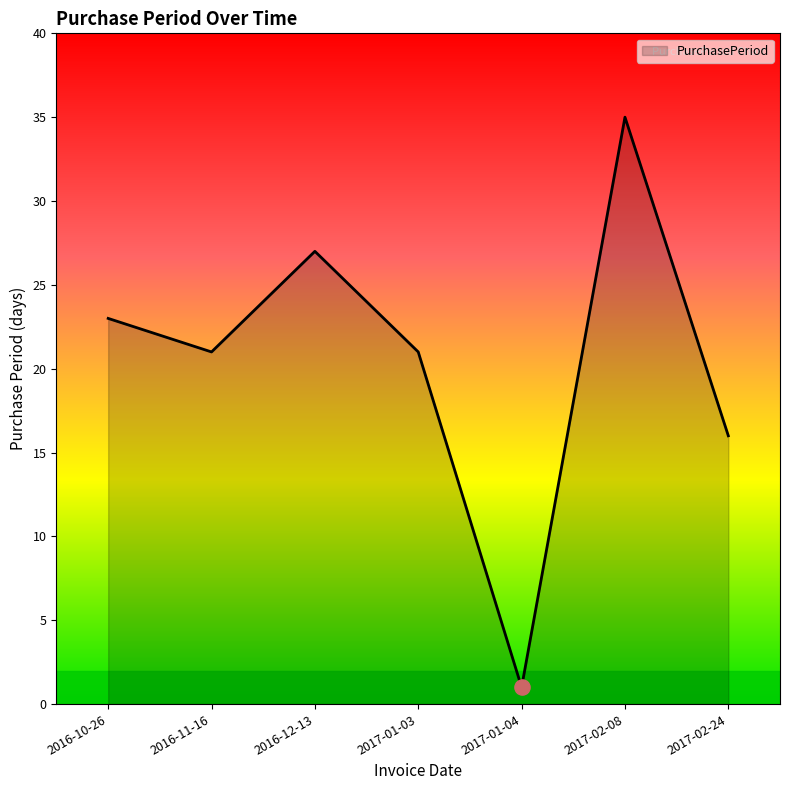

Approximately how many times larger is the value at 2017-02-24 compared to 2016-12-13?

0.6